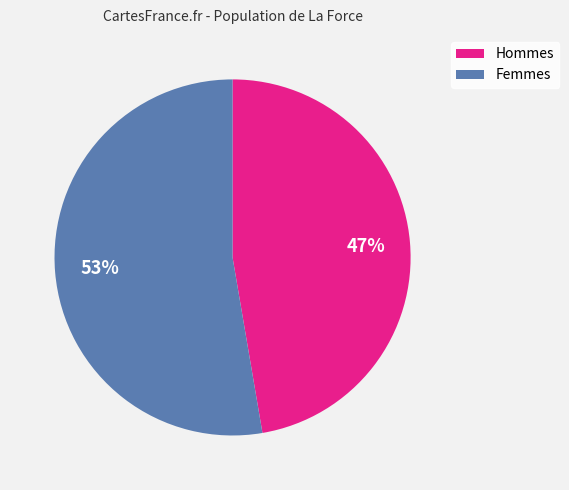

Is there any slice that represents more than half of the pie?

Yes